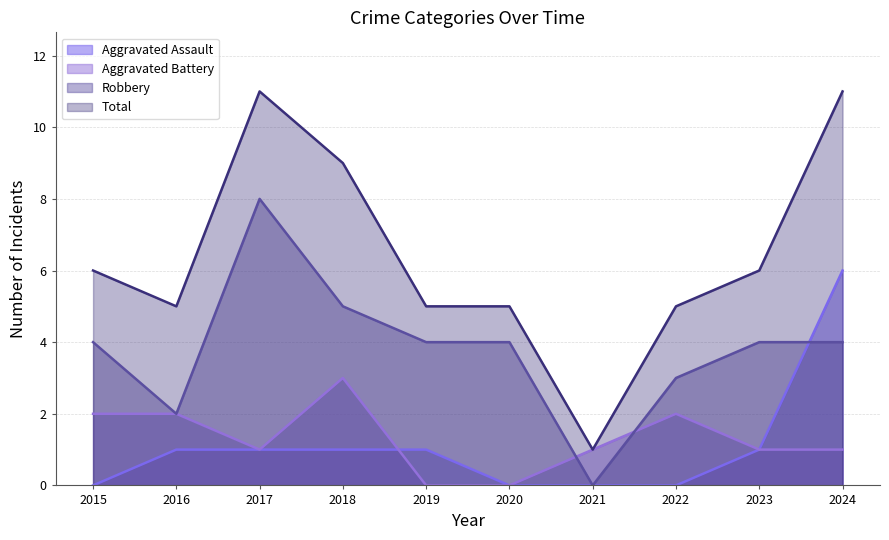

In Robbery, how many points are higher than both neighbors (excluding endpoints)?

1